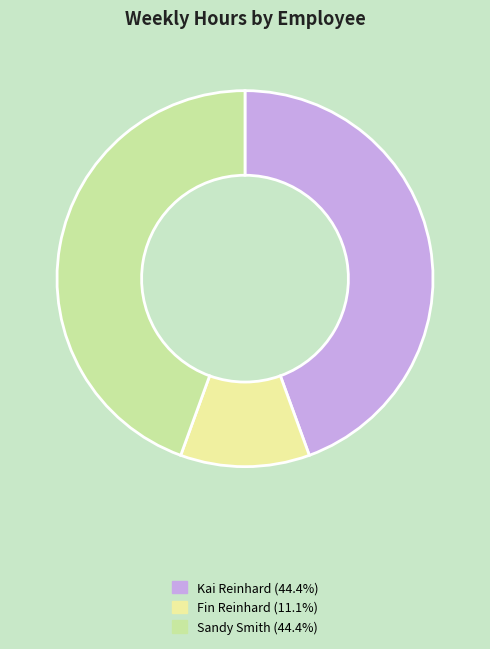

Does Fin Reinhard (11.1%) represent more than half of the total?

No